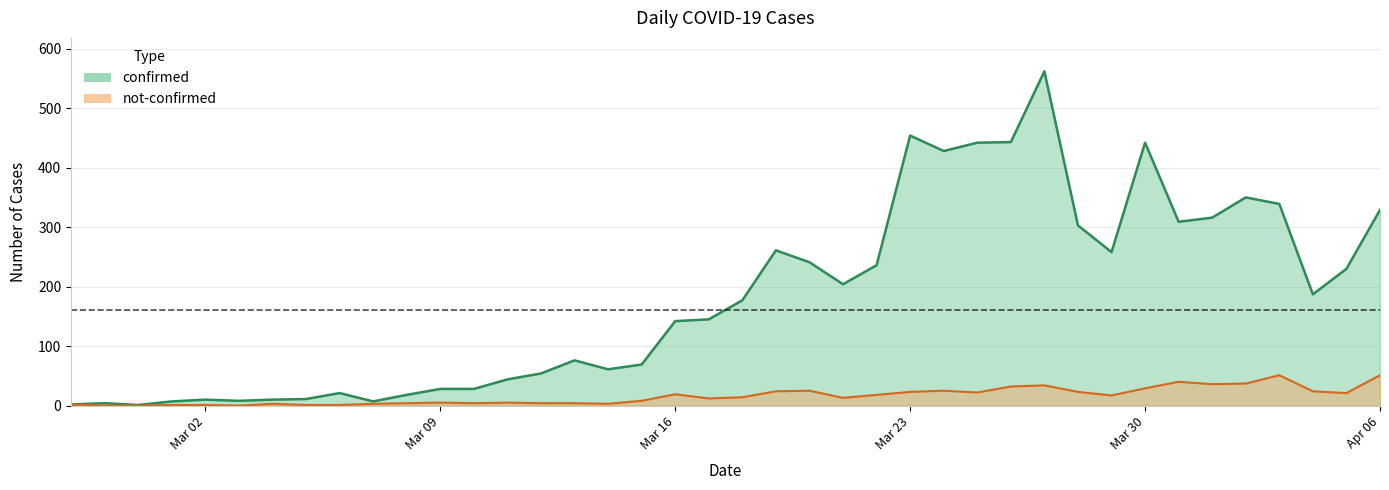

The confirmed series shows 41 at 2020-03-21. True or false?

False